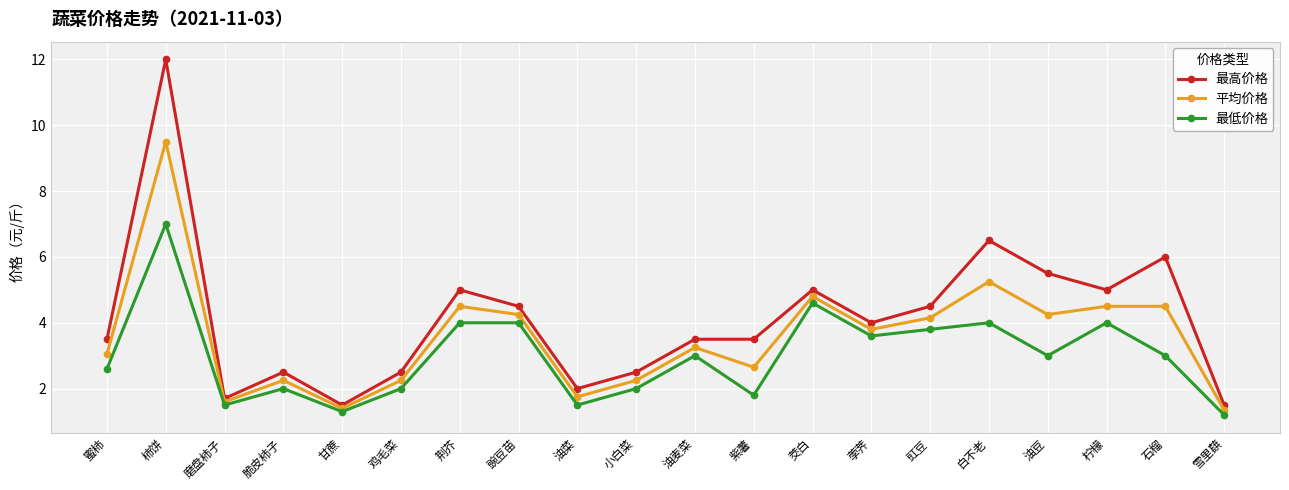

How many lines are shown in the chart?

3